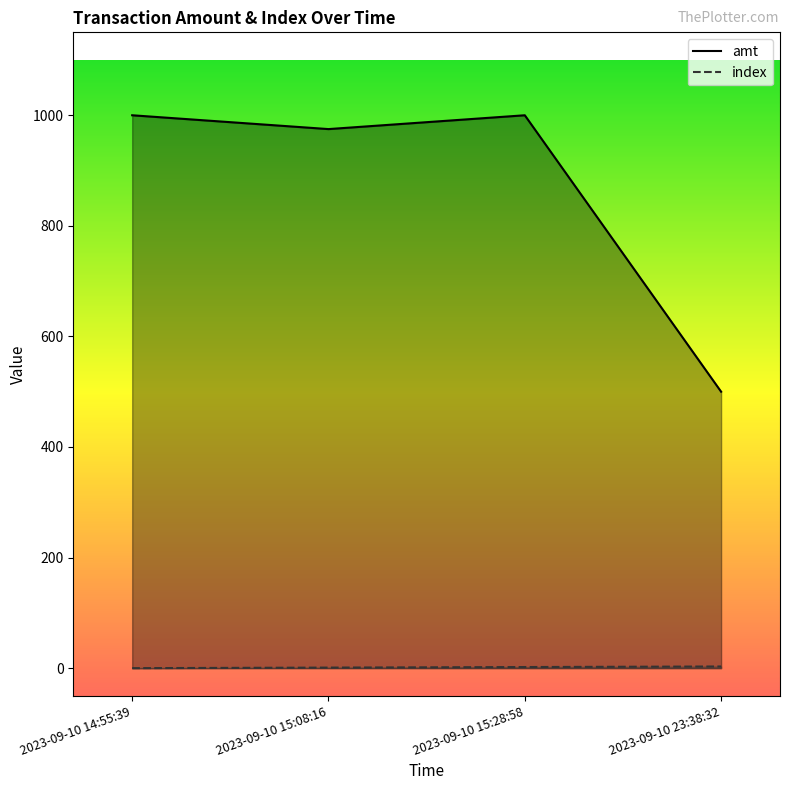

Which series has the largest total across all categories?

amt